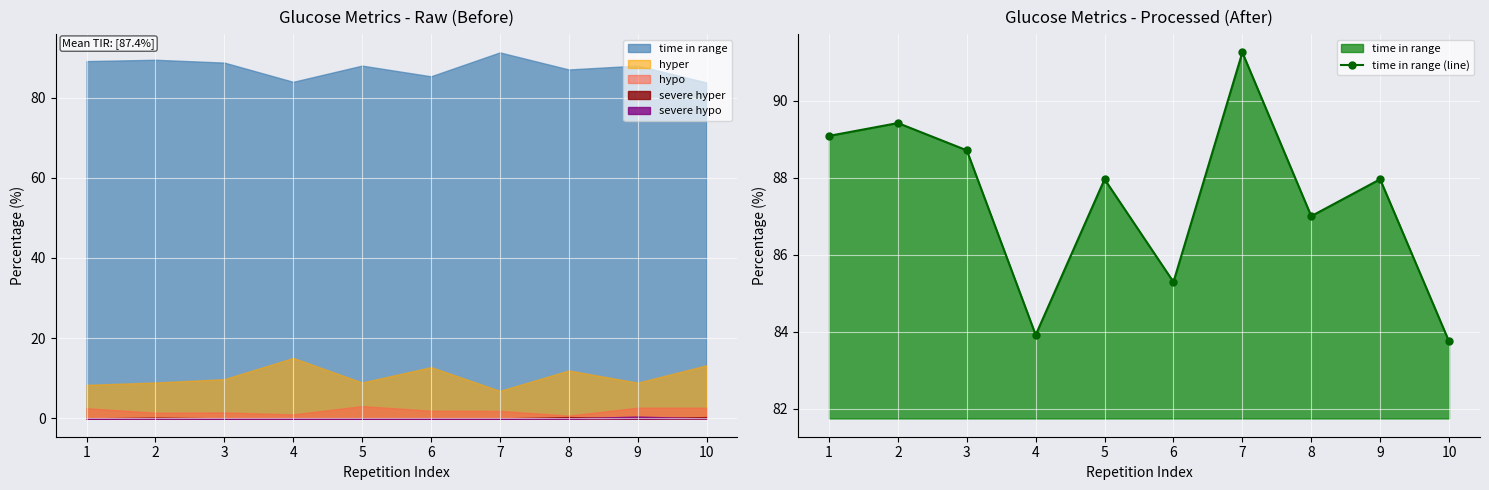

Reading left to right, list all the values displayed in this chart.

1=89.1	2=89.4	3=88.7	4=83.9	5=88.0	6=85.3	7=91.2	8=87.0	9=88.0	10=83.8